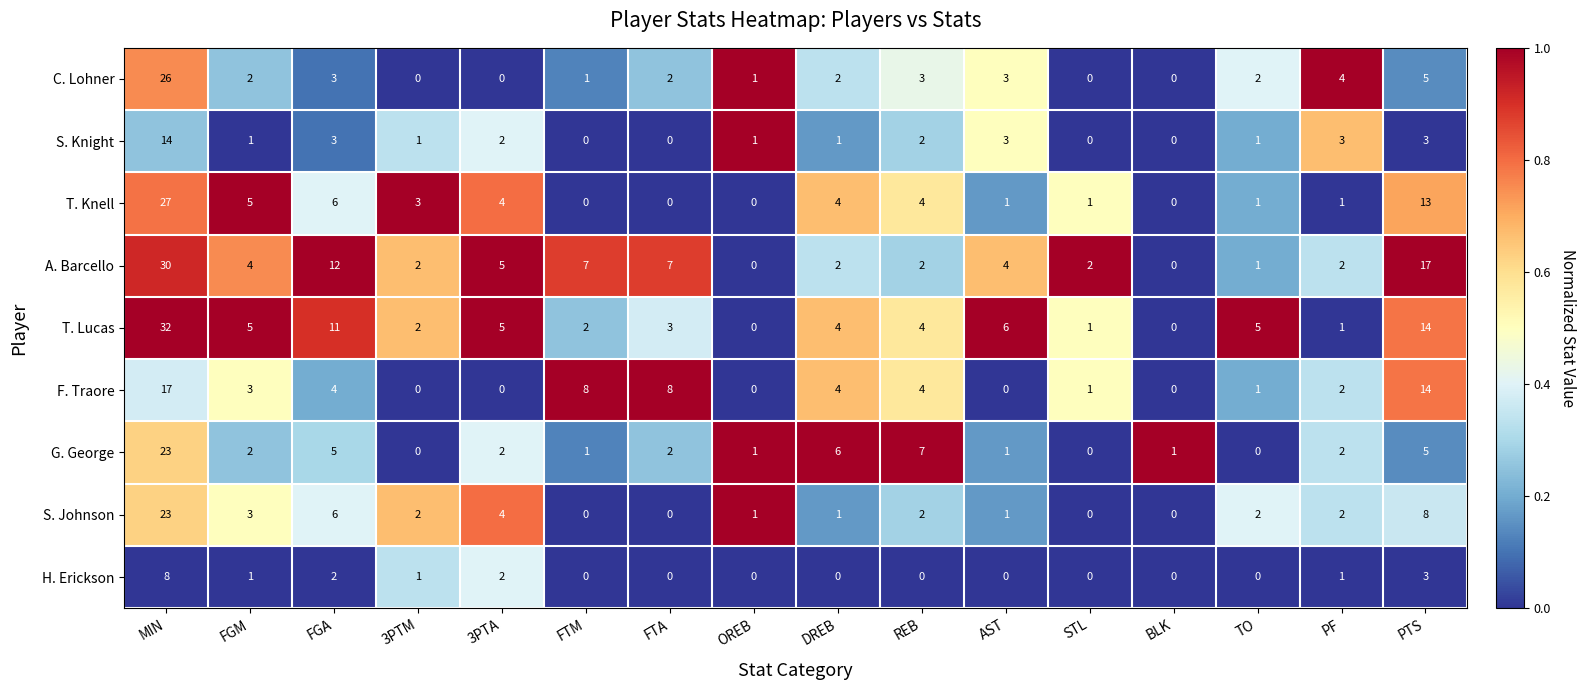

Which series changed the most between MIN and 3PTA?

T. Lucas